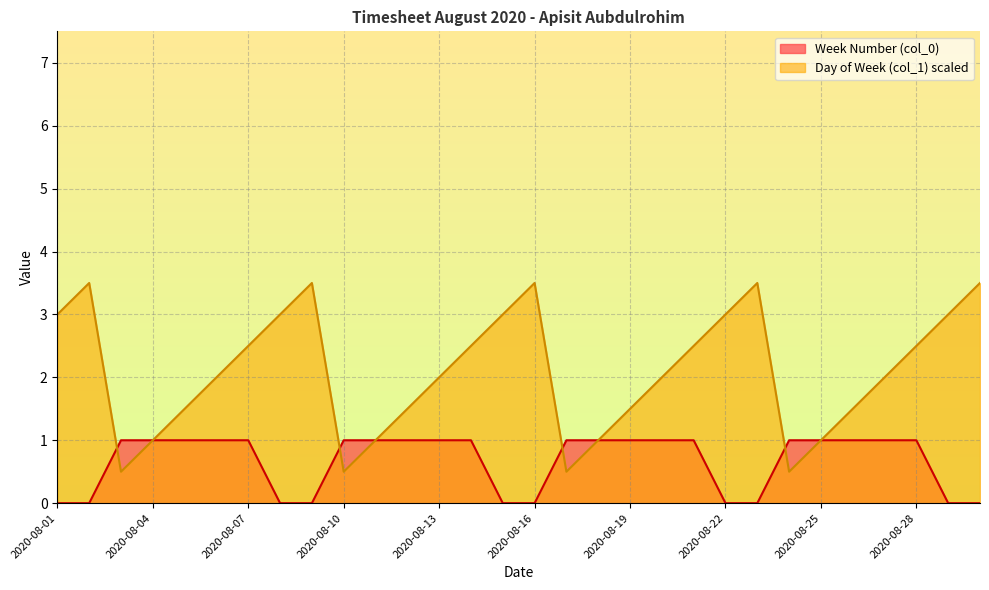

Where does the Day of Week (col_1) series first go above 2?

2020-08-01